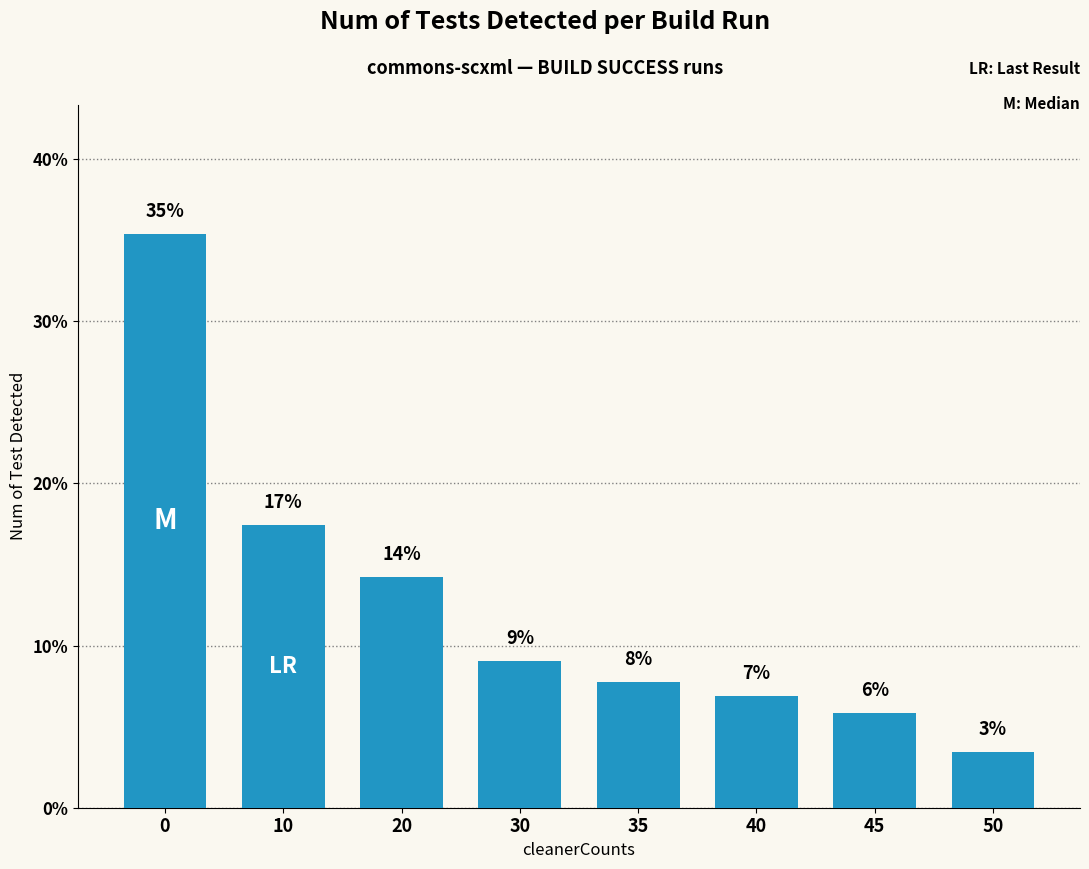

What is the maximum value shown in the chart?

35.3